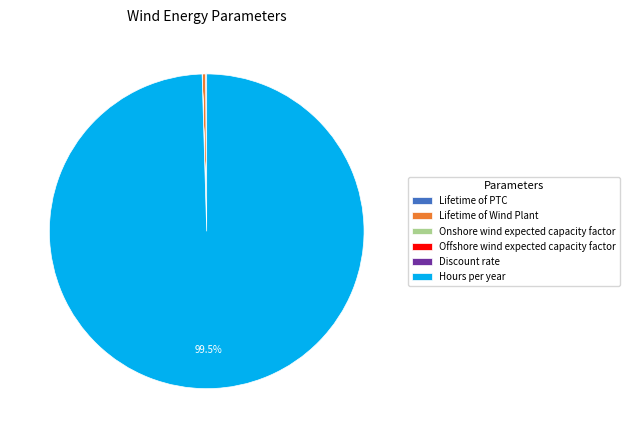

To the nearest percent, what is the difference between the largest and smallest slice percentages?

100%